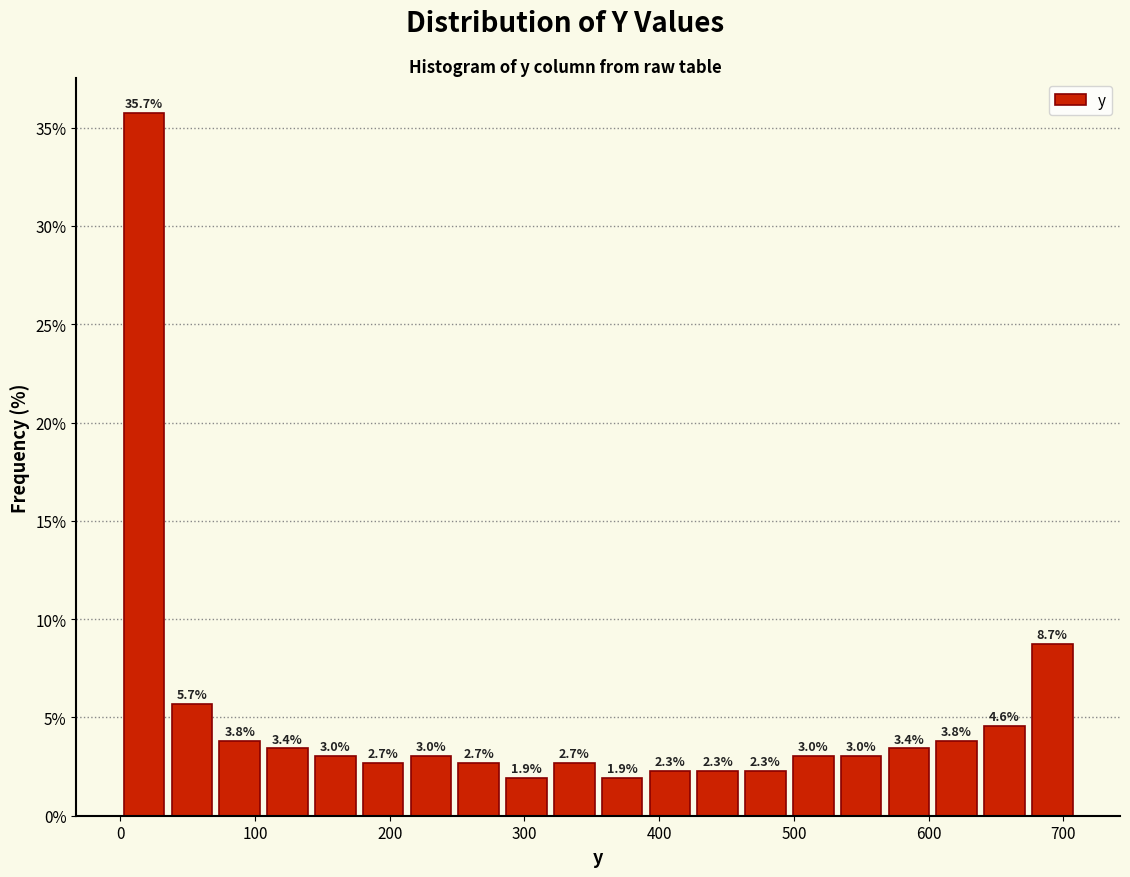

Read against the x-axis, roughly where is the centre of the tallest bar?

20